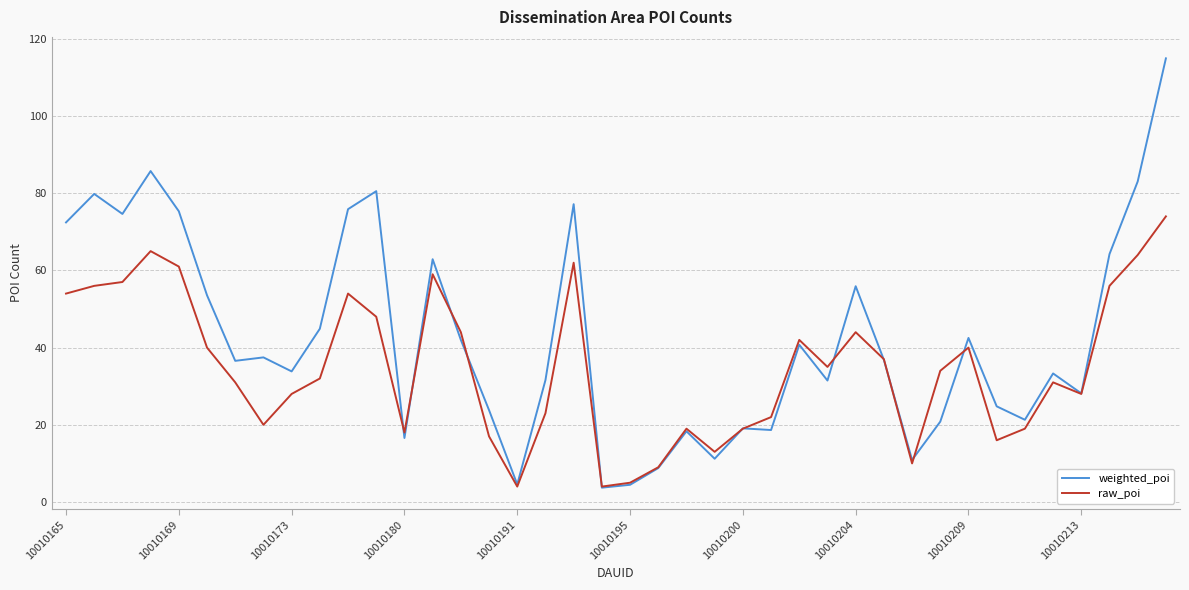

Which series has the largest total across all categories?

weighted_poi